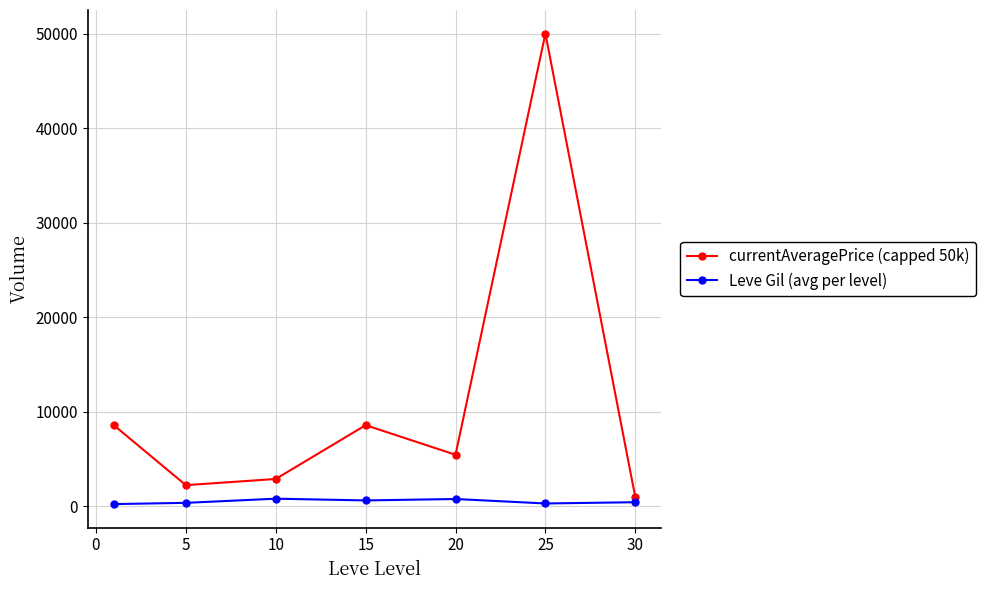

What is the value of the Leve Gil (avg per level) point at the 4th from the left?

620.0